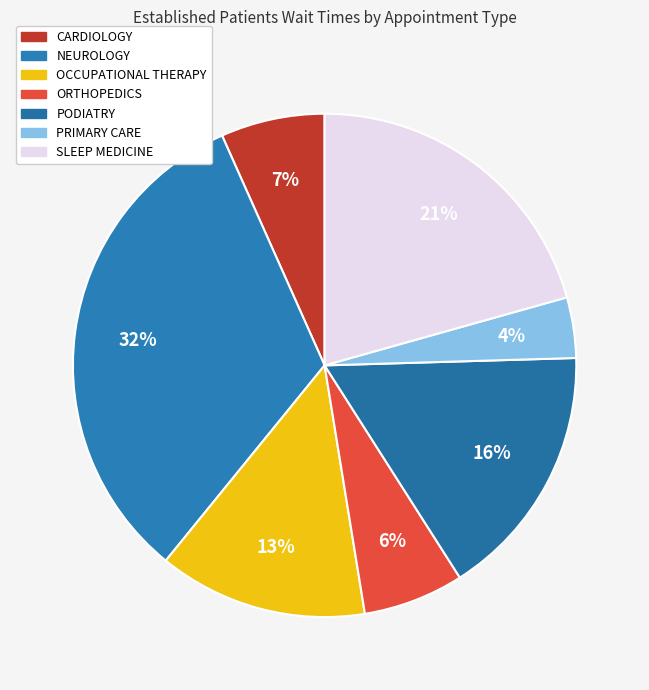

The PRIMARY CARE slice represents 4% of the pie. True or false?

True